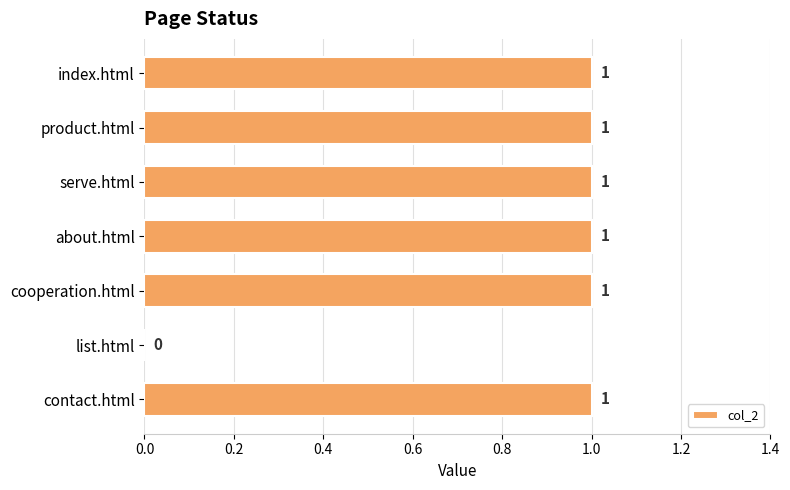

Reading top to bottom, list all the values displayed in this chart.

index.html=1	product.html=1	serve.html=1	about.html=1	cooperation.html=1	list.html=0	contact.html=1